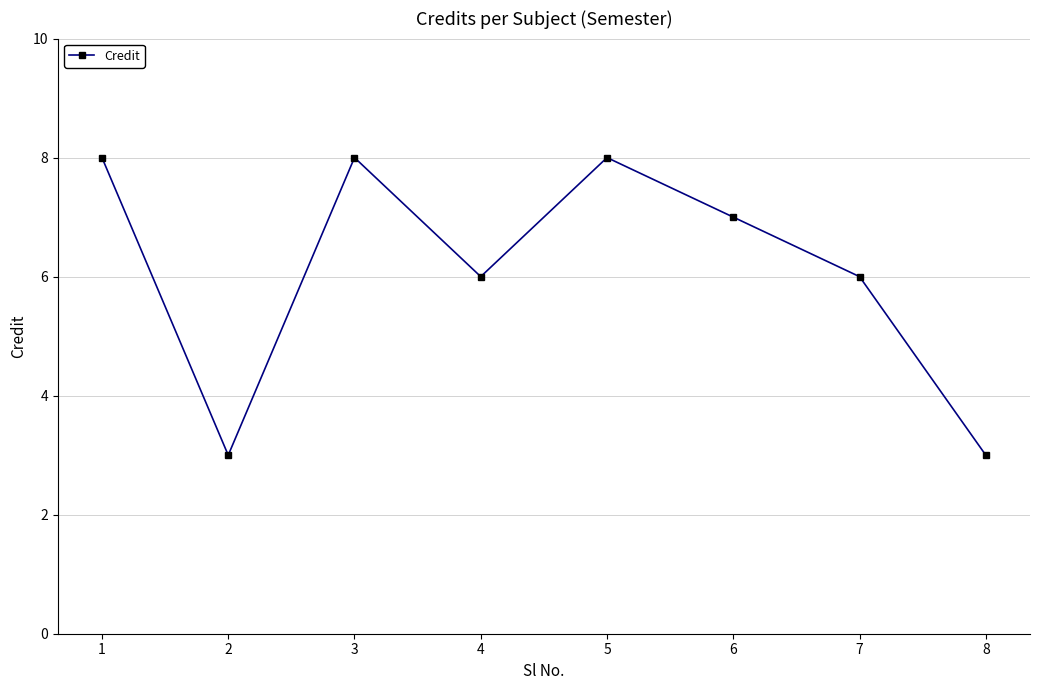

What is the minimum value shown in the chart?

3